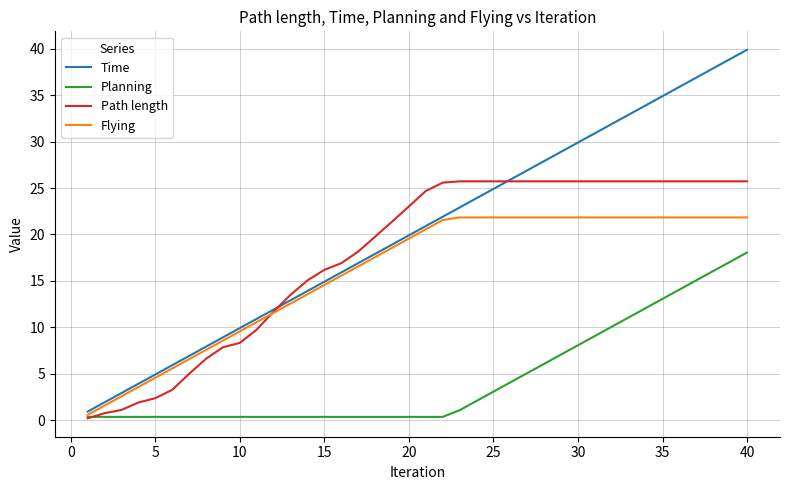

What is the minimum value for Path length?

0.2